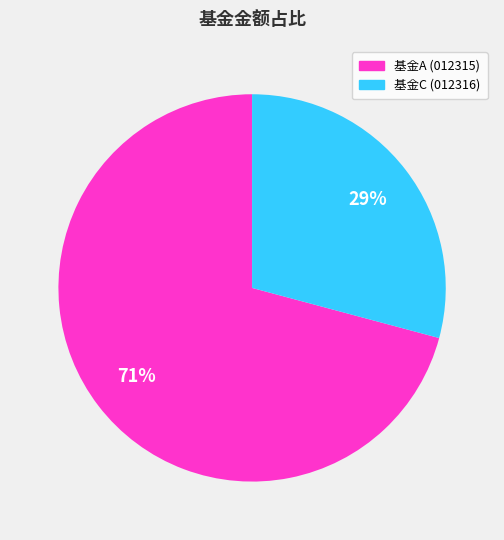

Does any single category account for the majority?

Yes